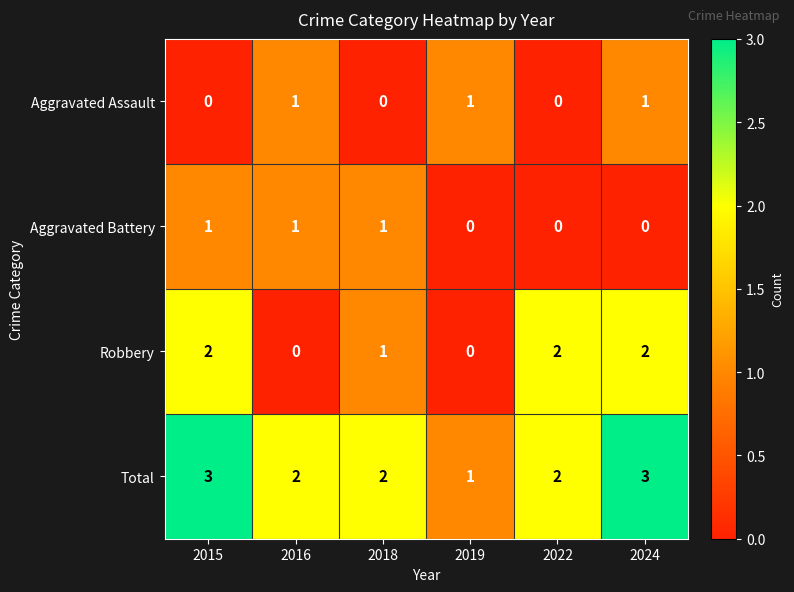

What is the sum of all Aggravated Assault values?

3